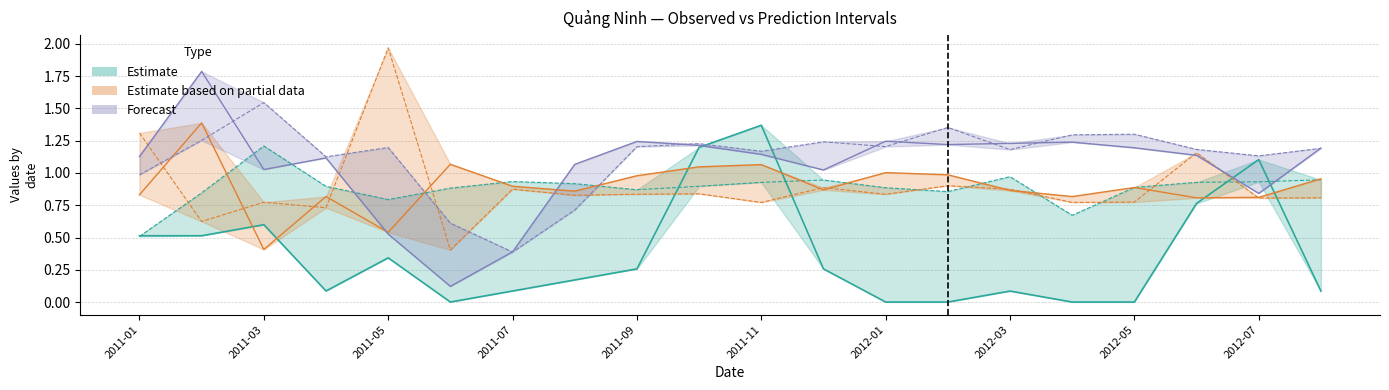

How many values in the Observed series exceed 0?

15